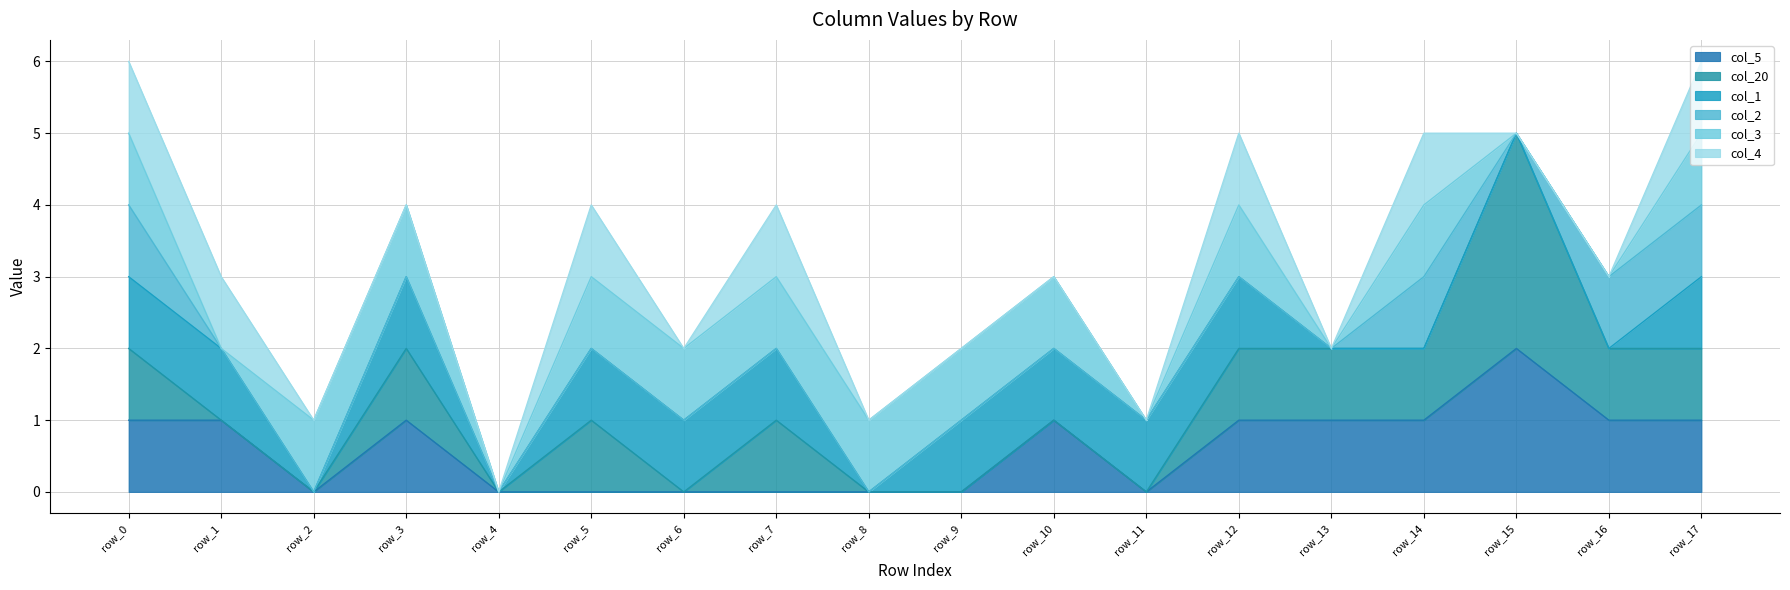

What is the total value across all series at row_14?

5